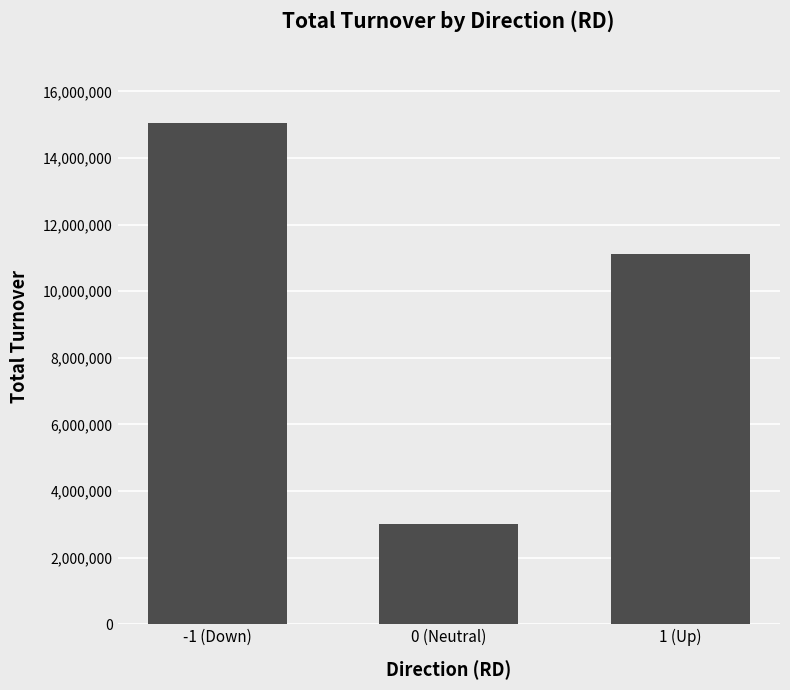

What position from the left is 0 (Neutral)?

2